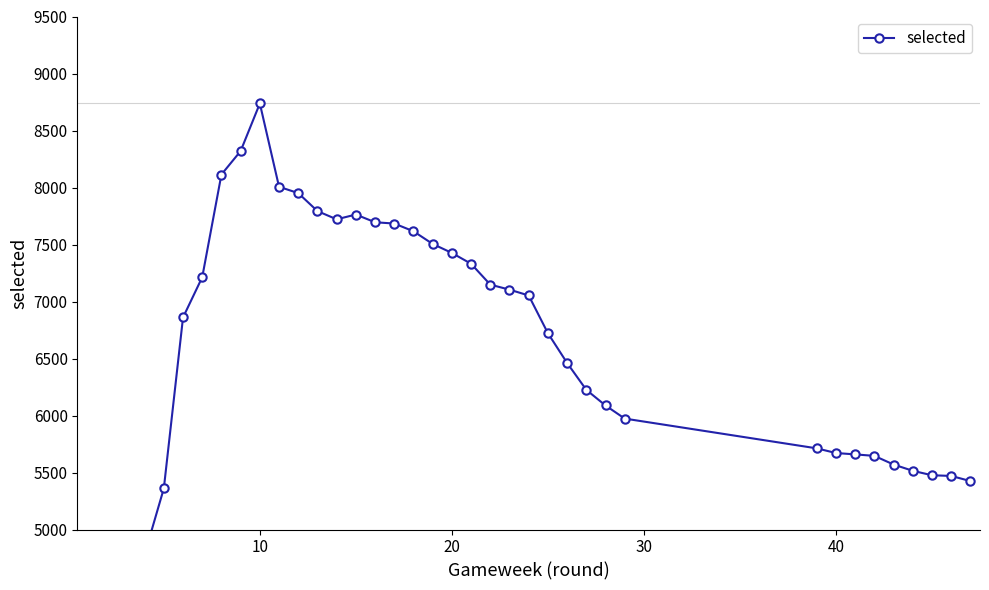

How many categories are shown in the chart?

38